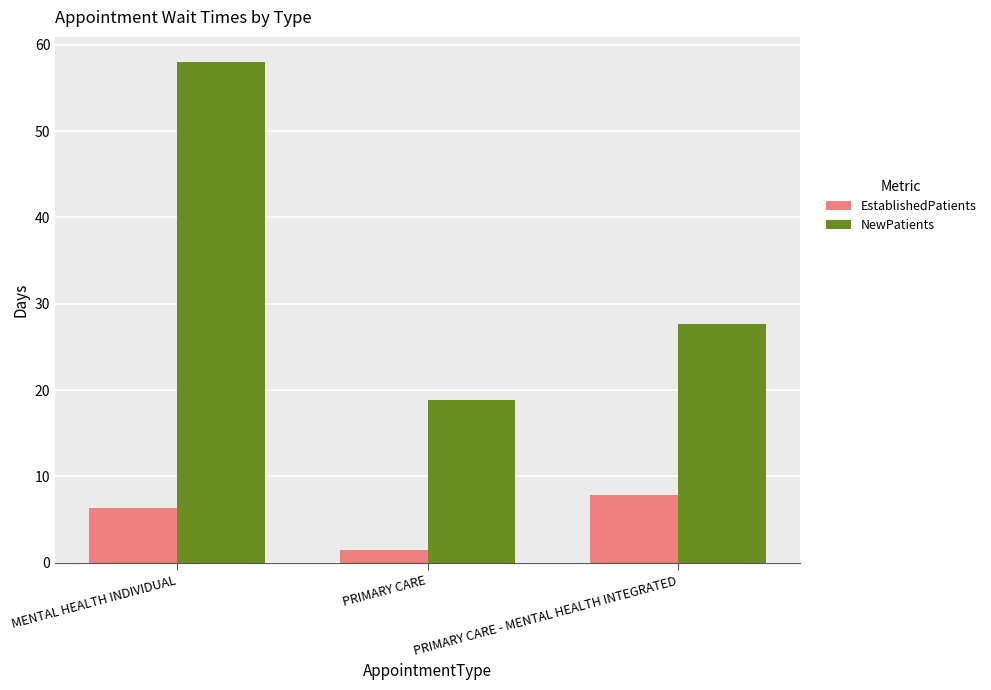

Which series has the largest total across all categories?

NewPatients